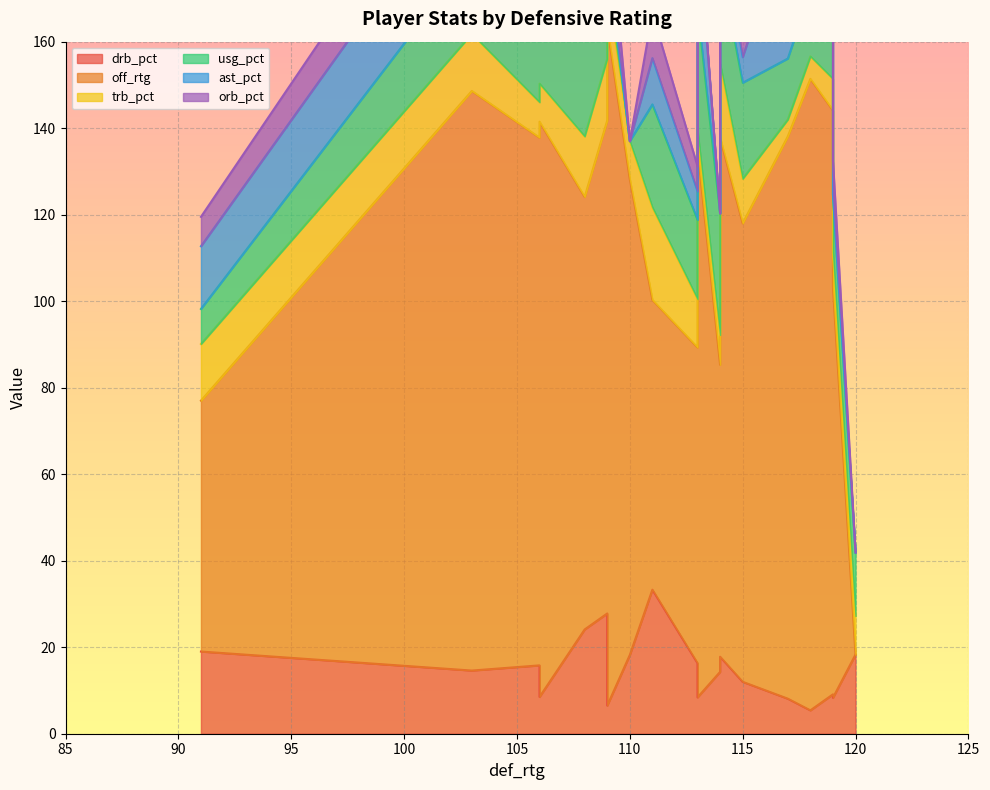

True or false: ast_pct and off_rtg intersect in this chart.

False